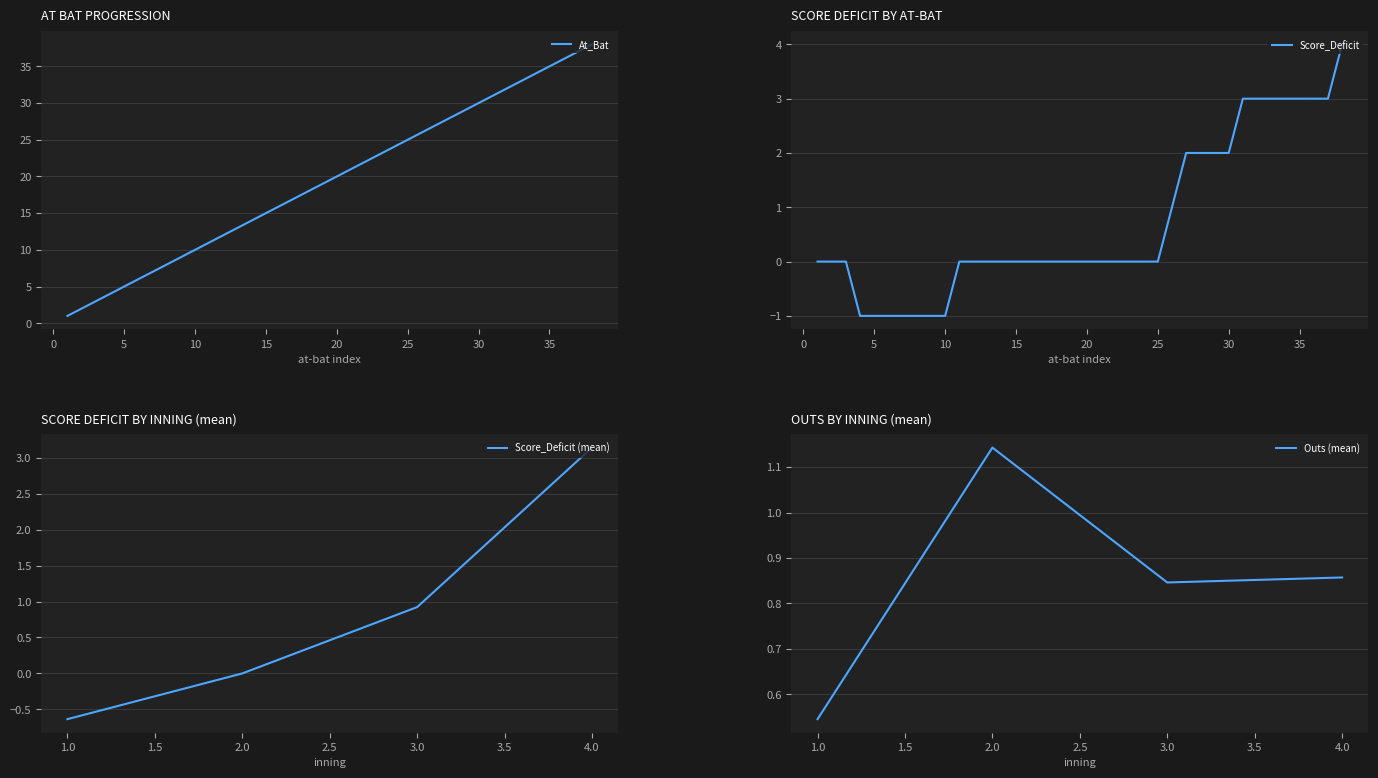

Is it true that At_Bat equals 23 at 15?

False